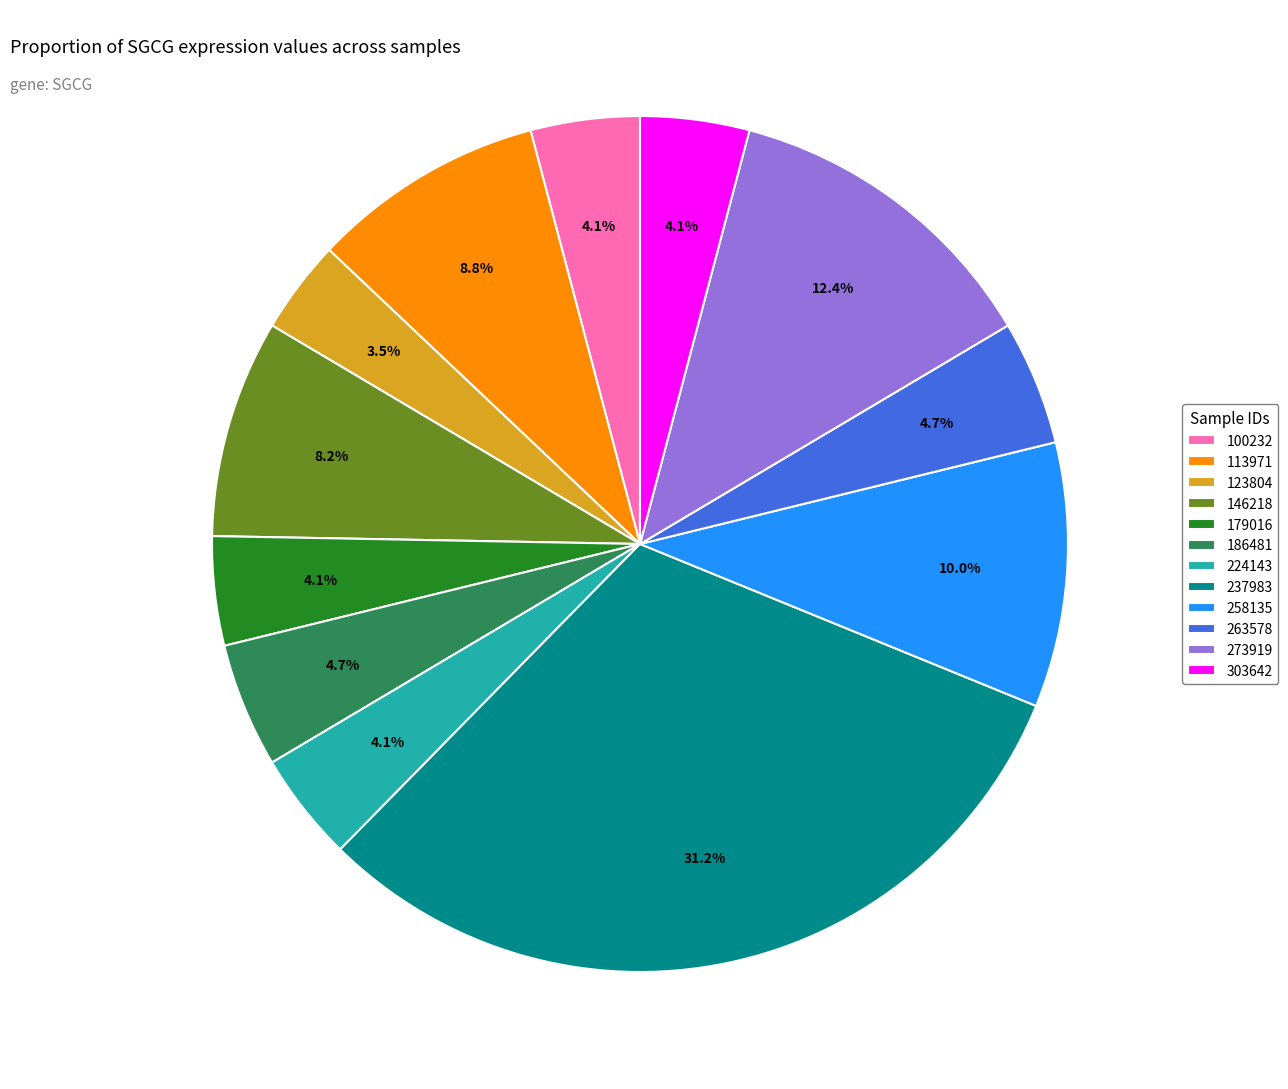

Which category has the biggest portion of the pie?

237983